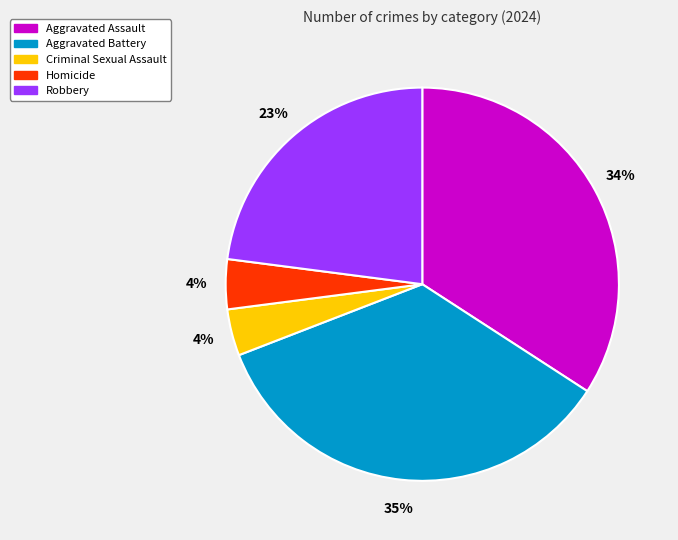

Is it true that Robbery is 17% of the pie?

False